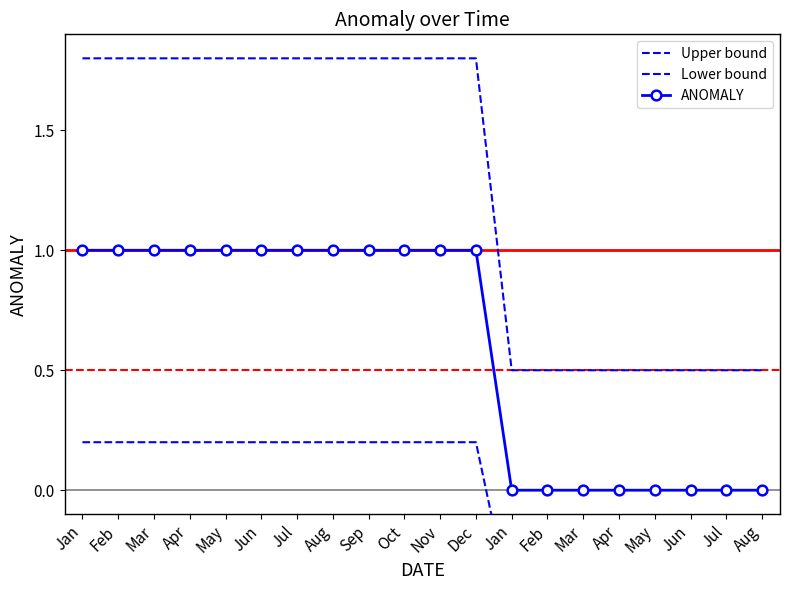

How many values in Lower bound are below zero?

8